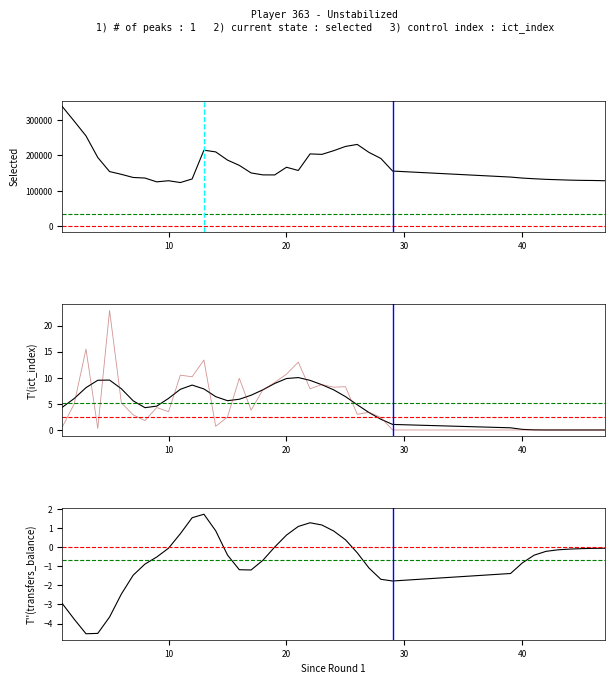

What is the difference between the maximum and minimum values in the ict_index_raw series?

22.9